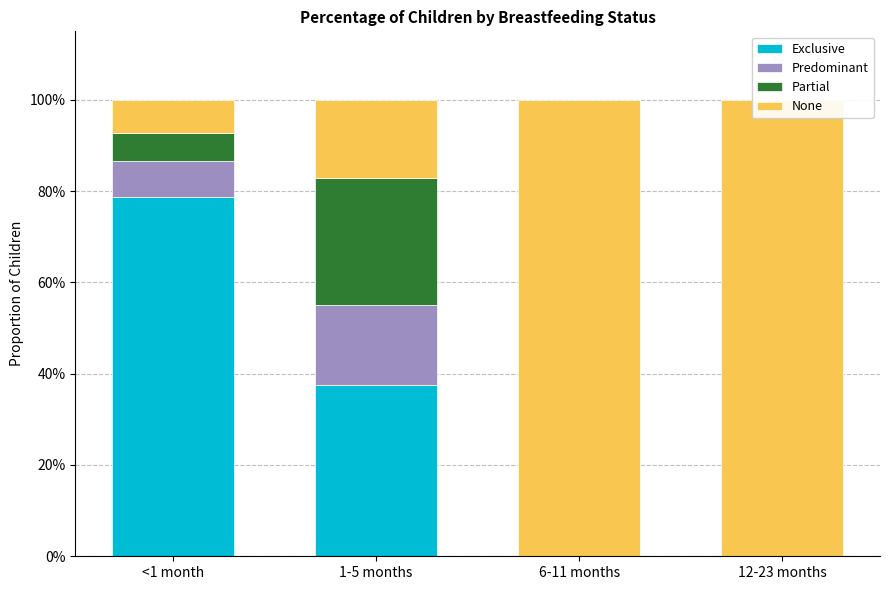

Is the value of Partial at <1 month greater than the value of None at 6-11 months?

No